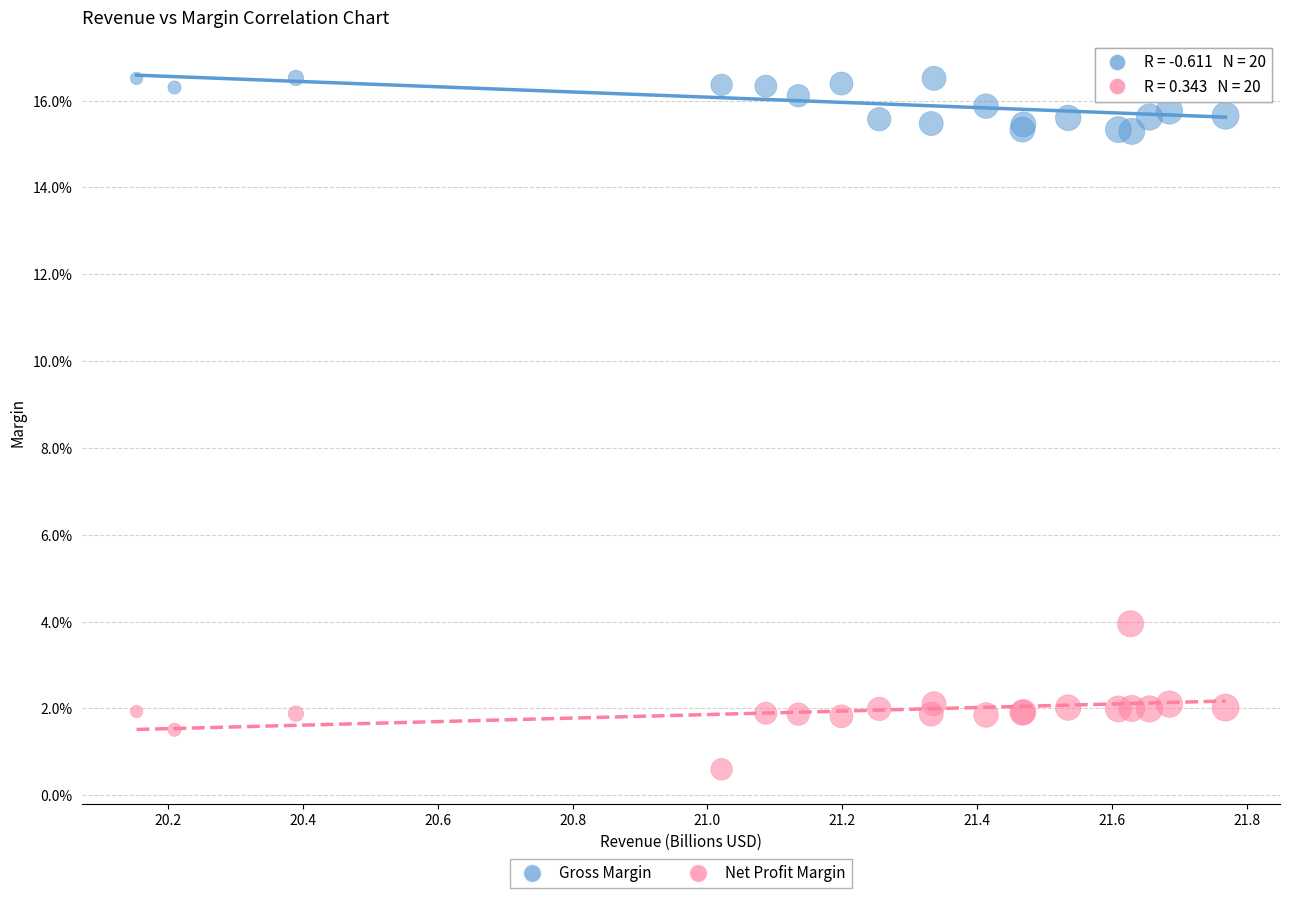

Which series has the largest Y range (max minus min)?

Net Profit Margin